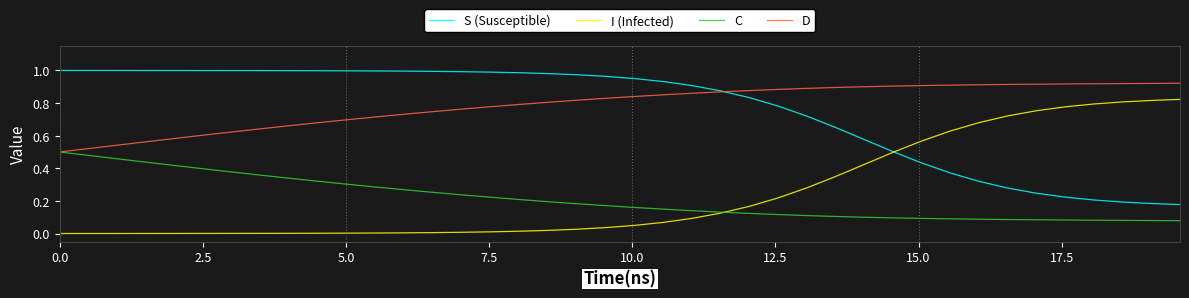

True or false: D and I (Infected) intersect in this chart.

False